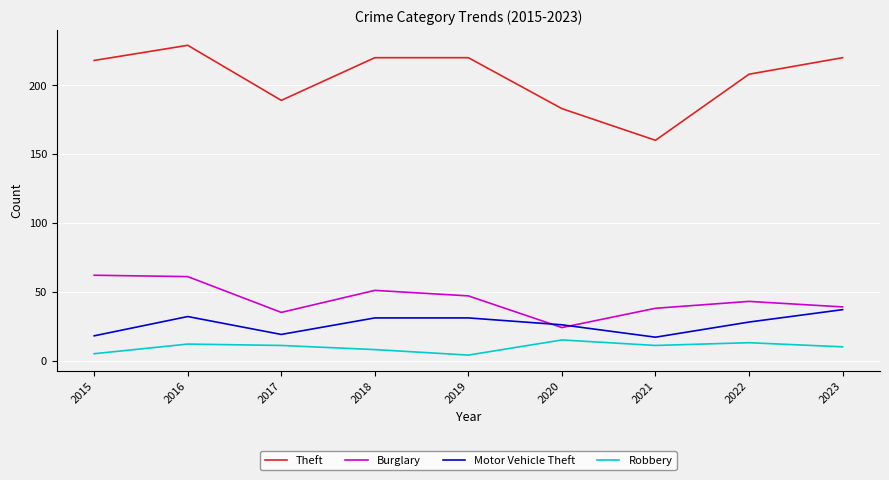

Which series has the widest spread of values?

Theft